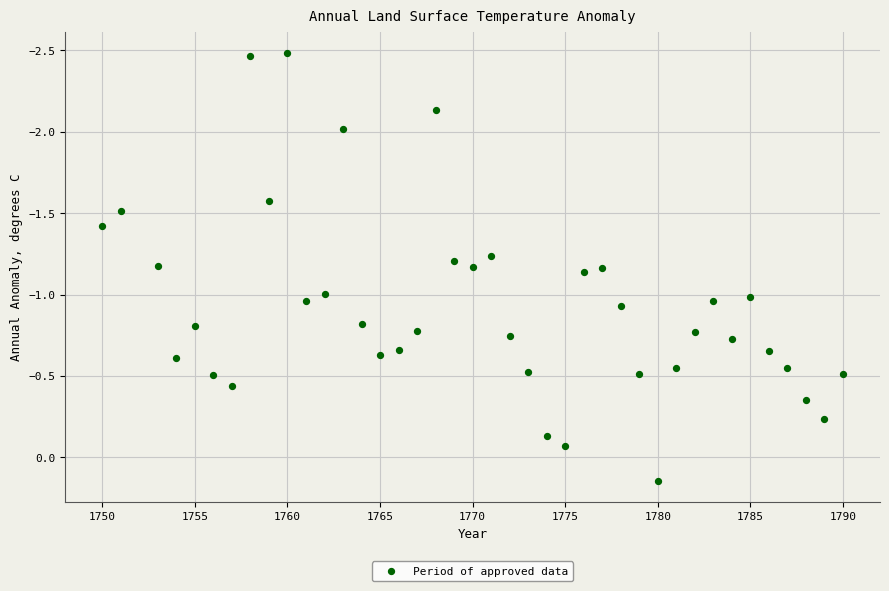

What is the range of X values (max minus min)?

40.0